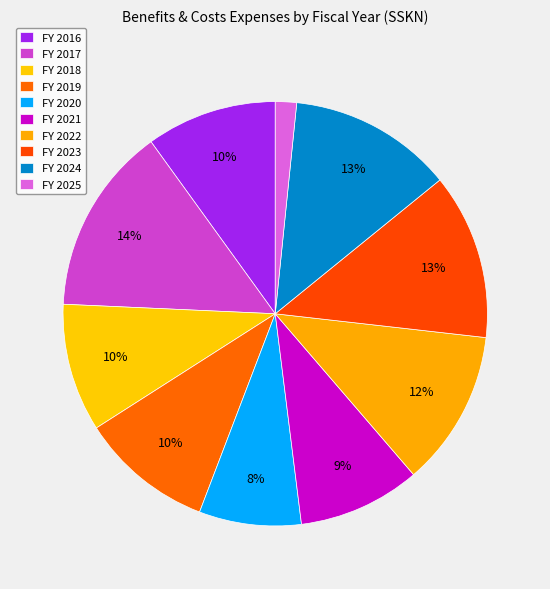

How many segments does this pie chart have?

10